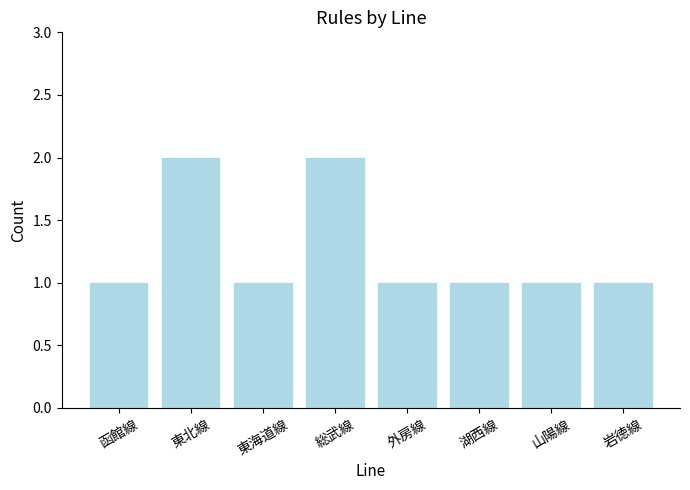

The value at 外房線 is 1. True or false?

True